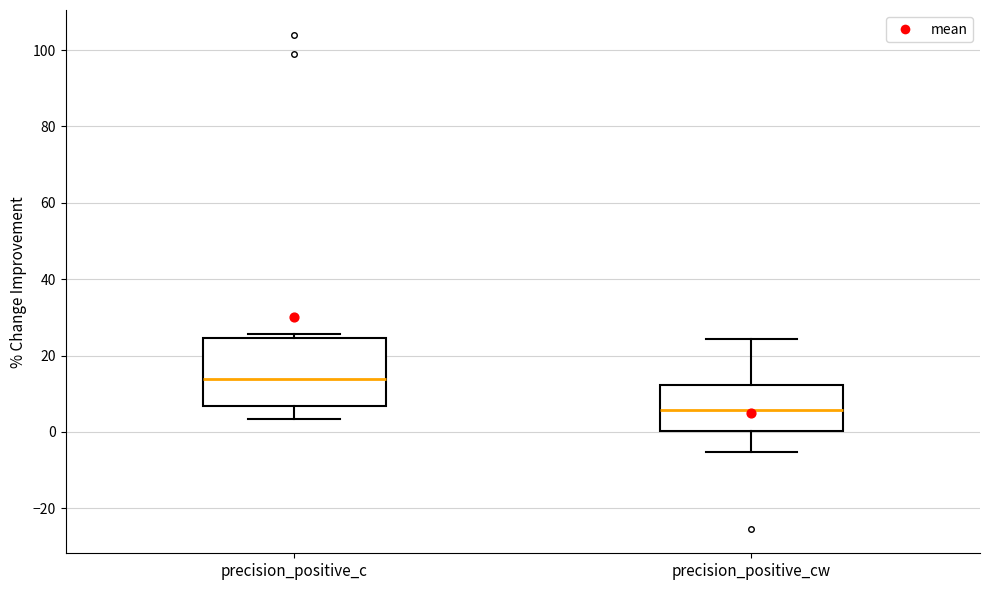

Which box is the tallest, from its lower edge to its upper edge?

precision_positive_c